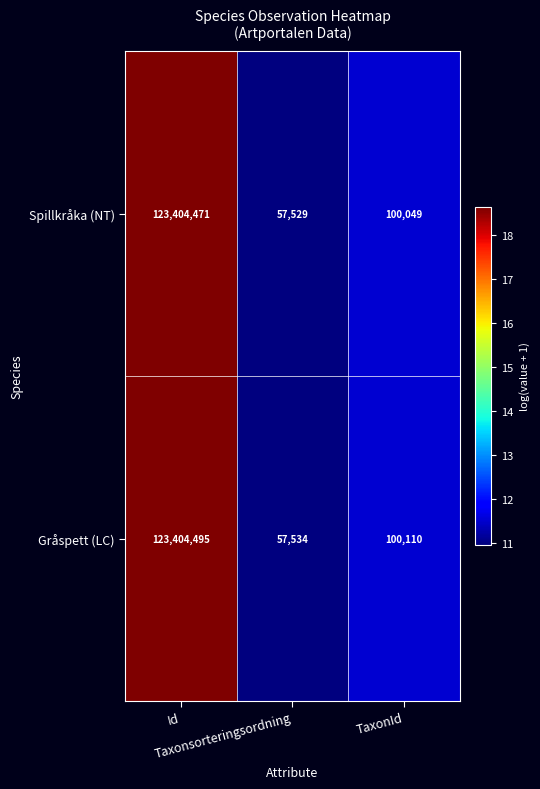

Which series changed the most between Id and TaxonId?

Spillkråka (NT)